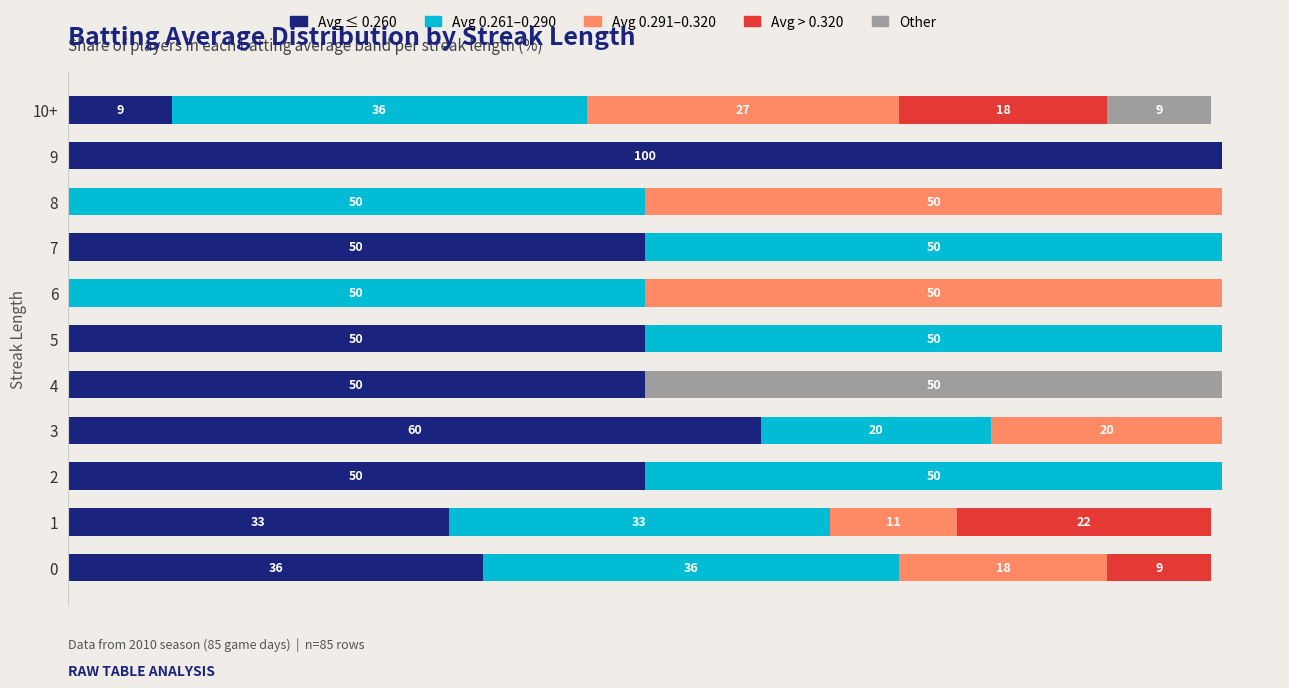

Between 0 and 7, which series saw the biggest shift?

Avg 0.291–0.320